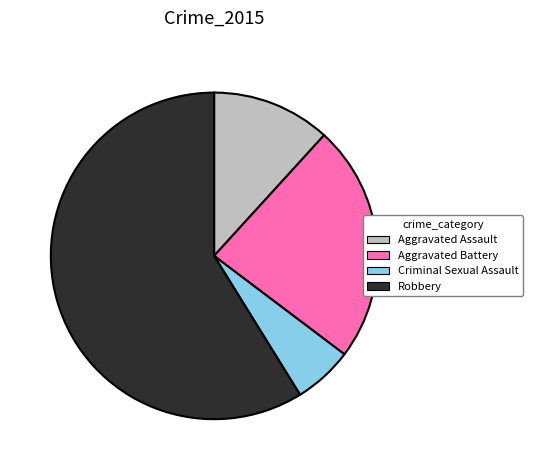

Which slice is the smallest?

Criminal Sexual Assault